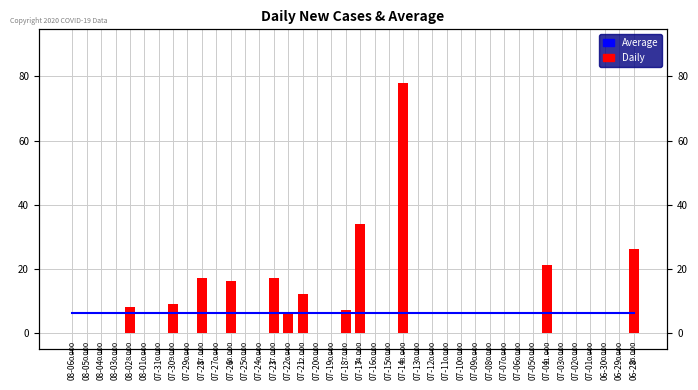

What is the average value of the Daily Cases series?

6.3